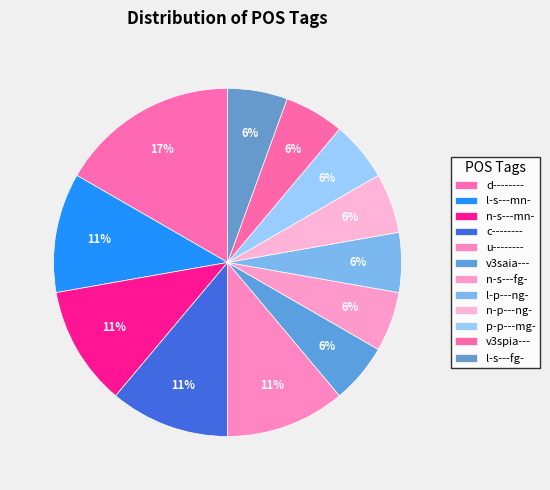

How many segments does this pie chart have?

12